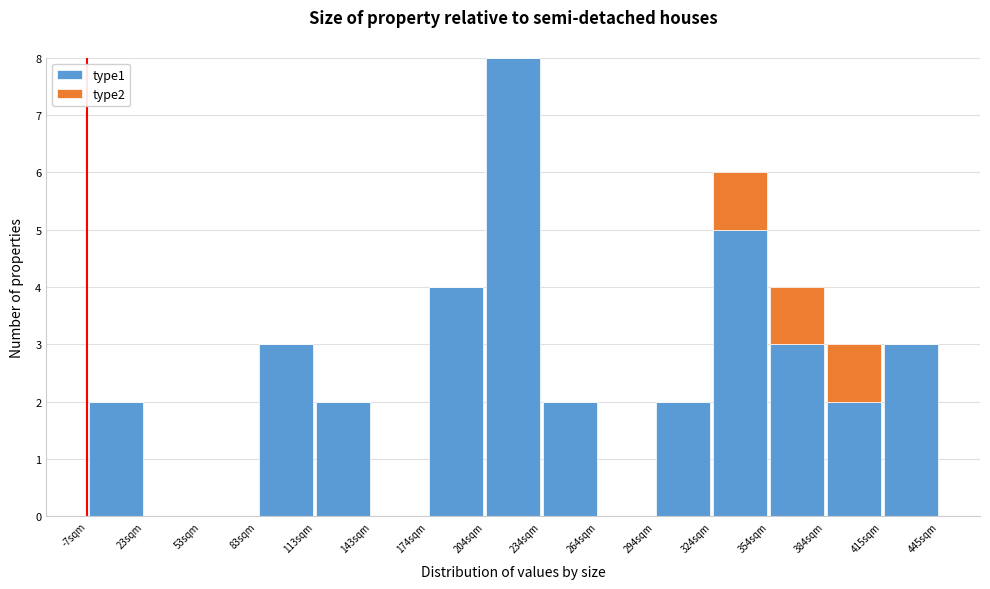

Reading left to right, transcribe this chart: for each stacked bar, give the range it covers on the x-axis and its total height. Neither the bar edges nor the heights are printed on the chart, so give them approximately, as read against the axes.

-5 to 25: 2
25 to 55: 0
55 to 85: 0
85 to 115: 3
115 to 145: 2
145 to 175: 0
175 to 205: 4
205 to 235: 8
235 to 265: 2
265 to 295: 0
295 to 325: 2
325 to 355: 6
355 to 385: 4
385 to 415: 3
415 to 445: 3